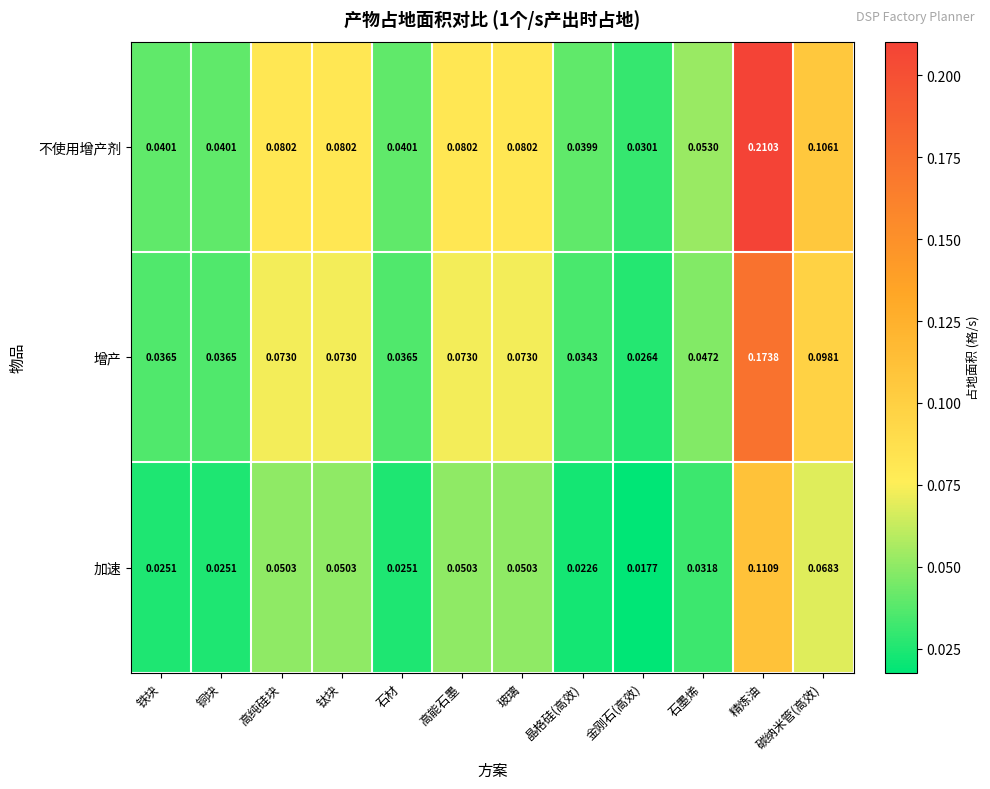

Between 铁块 and 钛块, which series saw the biggest shift?

不使用增产剂